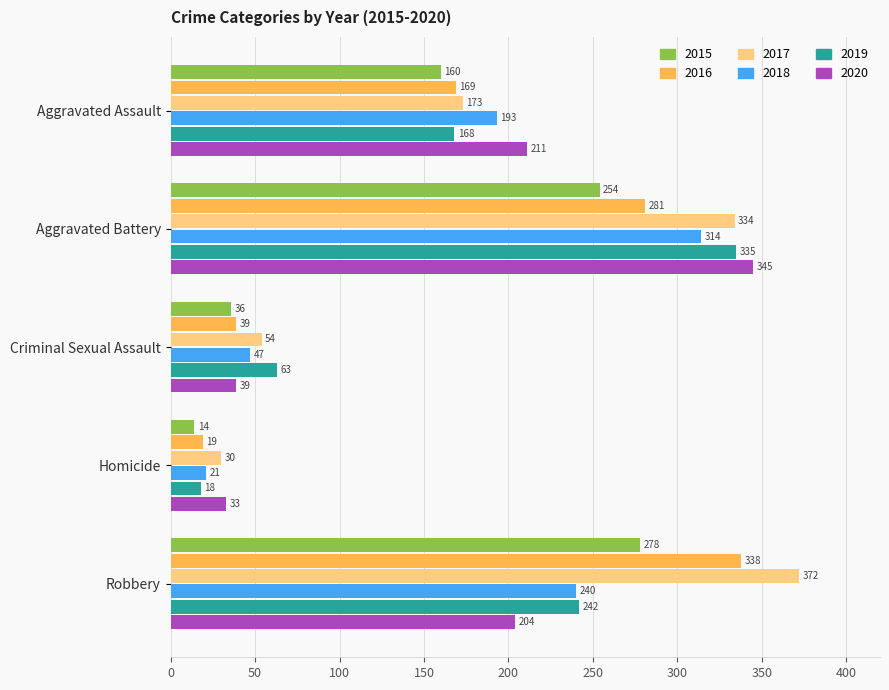

List the series in order of their peak value, lowest first.

2015, 2018, 2019, 2016, 2020, 2017